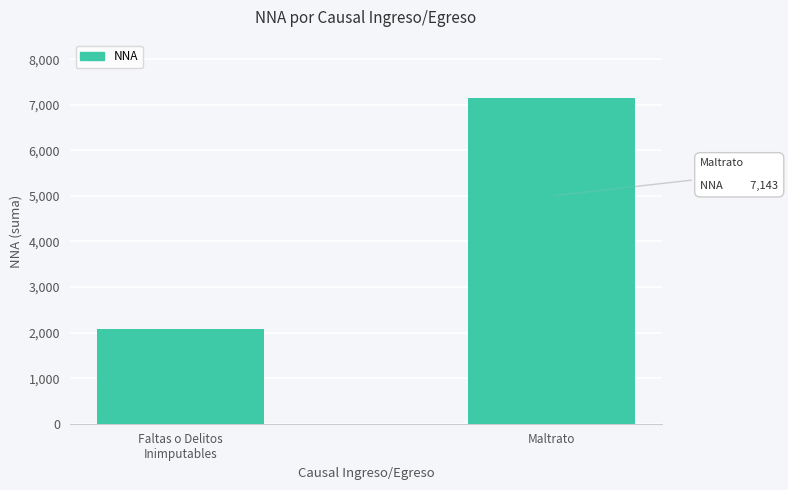

What is the maximum value shown in the chart?

7143